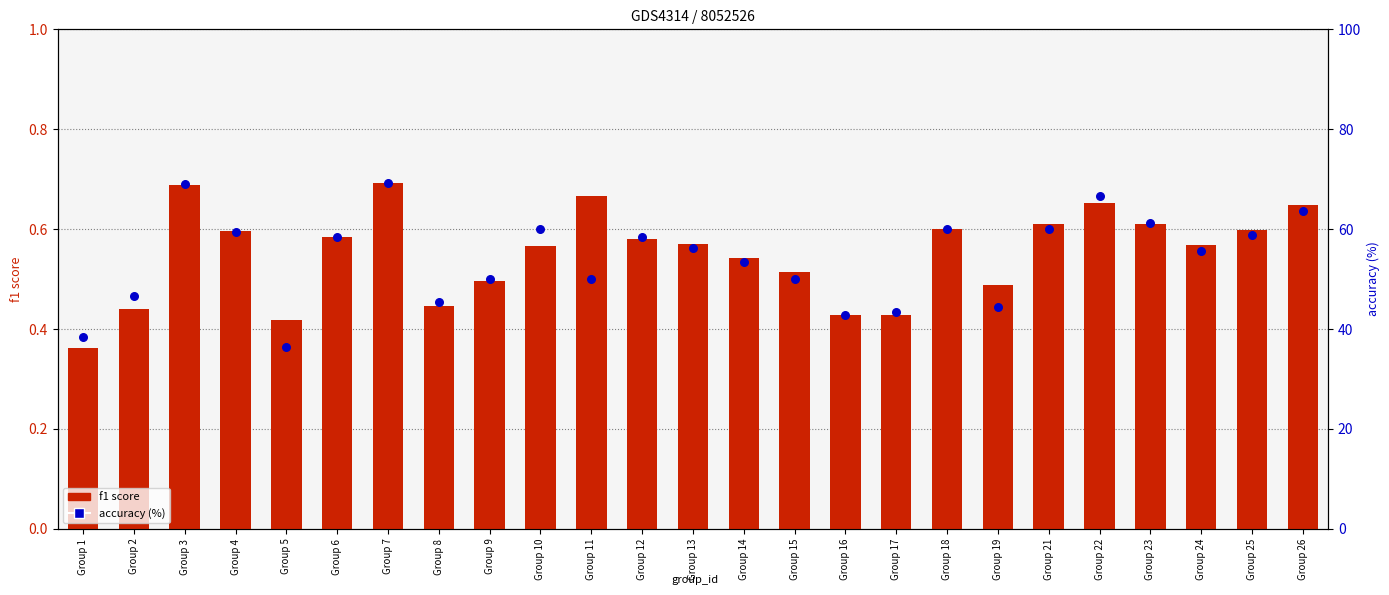

Is the value of f1 score at Group 13 greater than the value of accuracy (%) at Group 21?

No